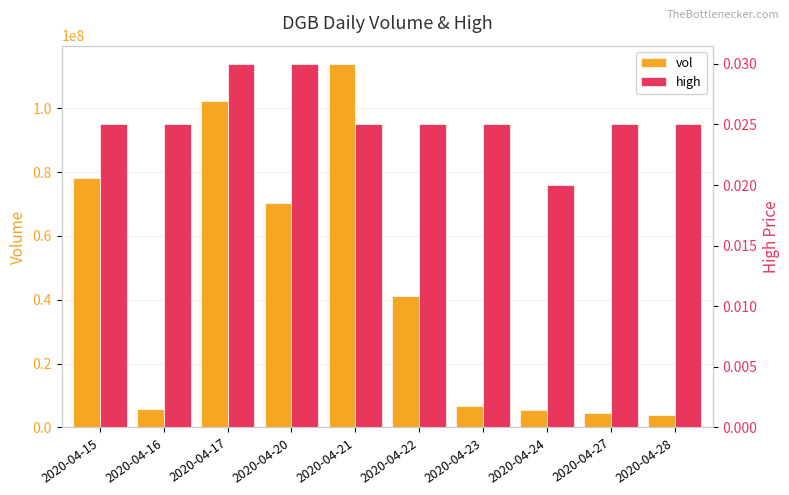

What is the difference between the highest and lowest values at 2020-04-28?

3978800.0